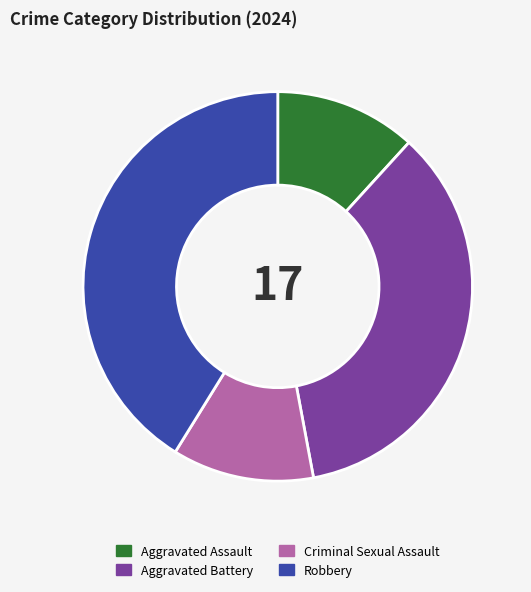

How many slices are in this pie chart?

4